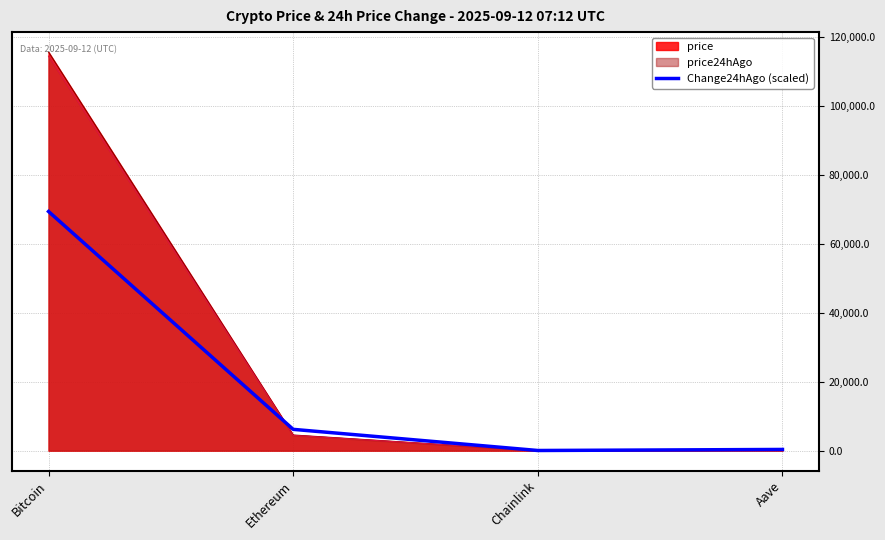

At which category does the chart reach its peak across all series?

Bitcoin